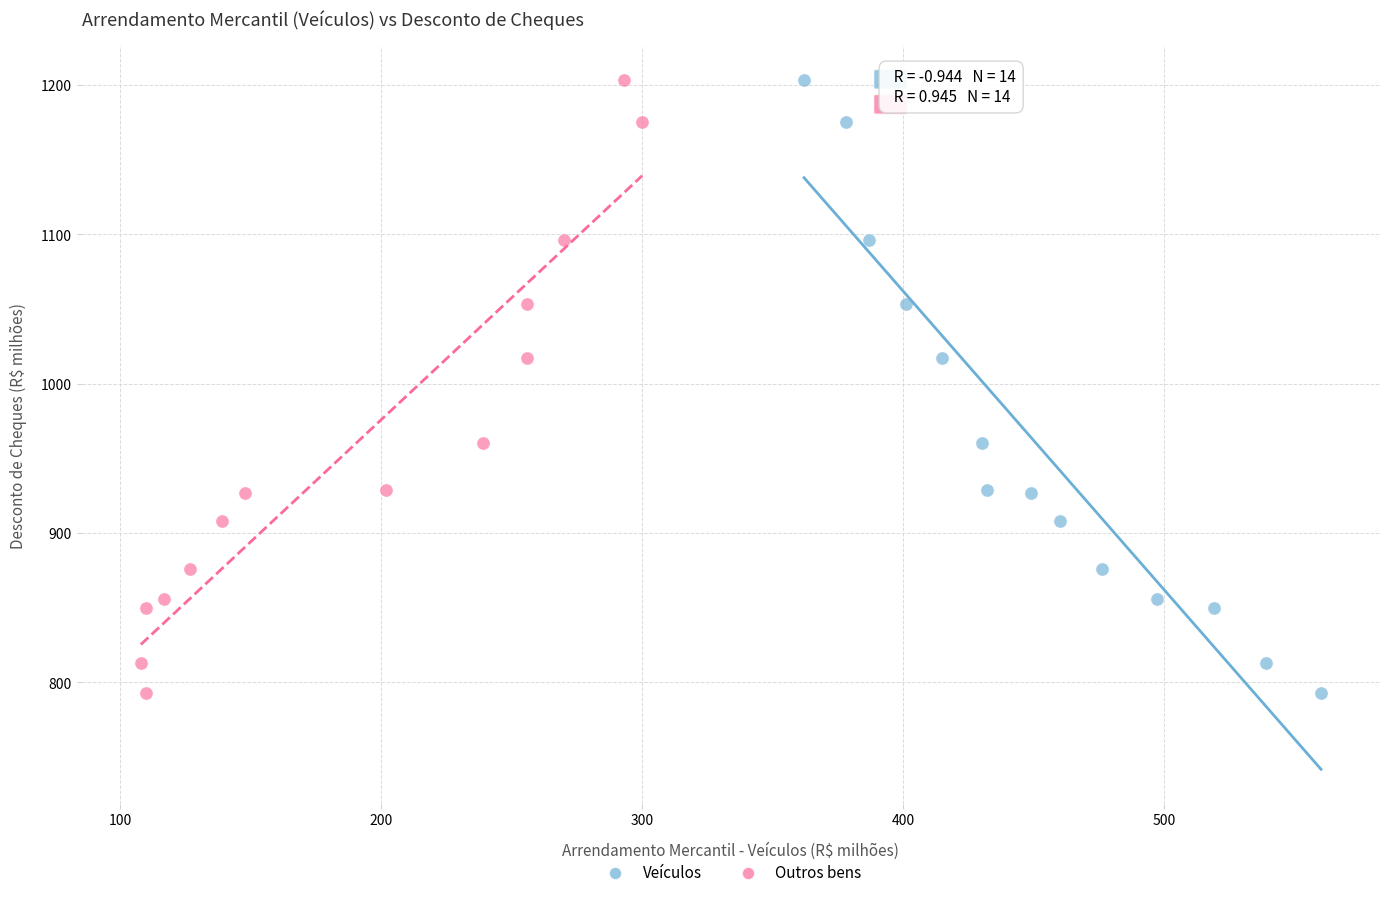

What are all the series names shown in the legend?

Veículos, Outros bens